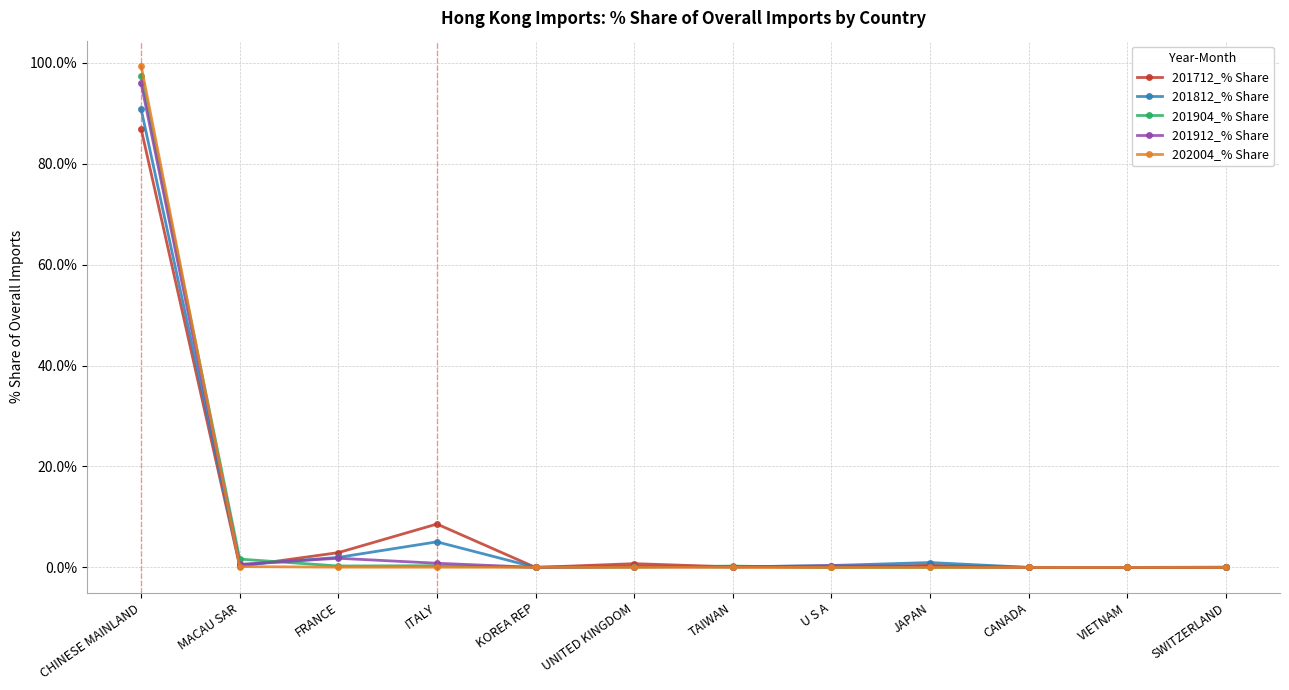

Which series has the largest range (max minus min)?

202004_% Share